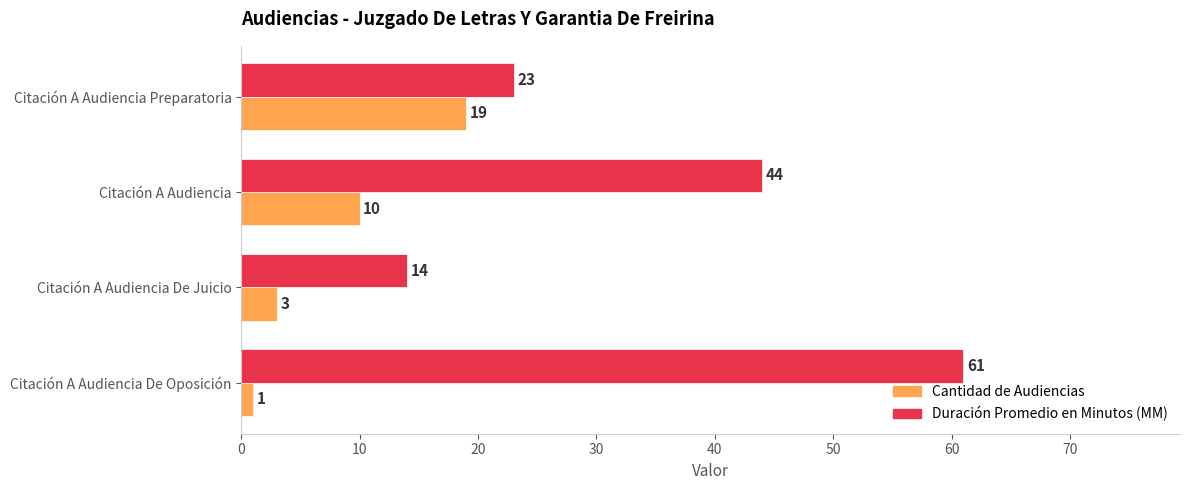

What is the average value of the Cantidad de Audiencias series?

8